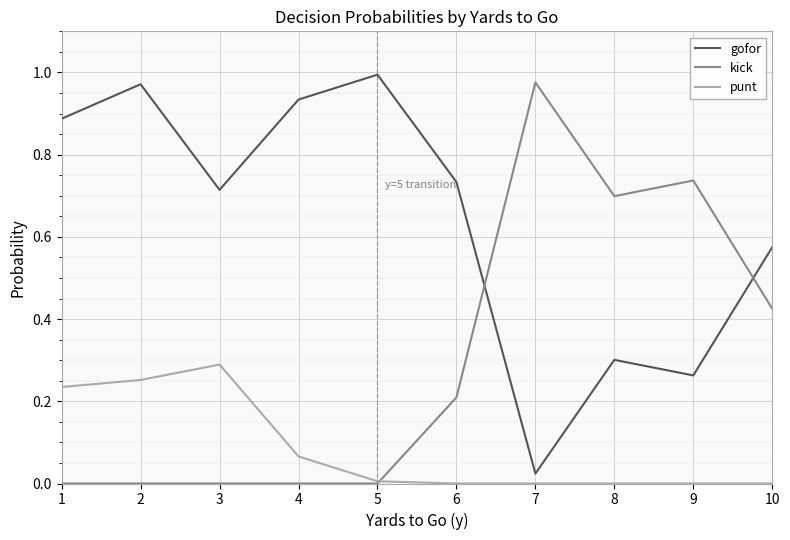

Which category has the lowest value in the gofor series?

7